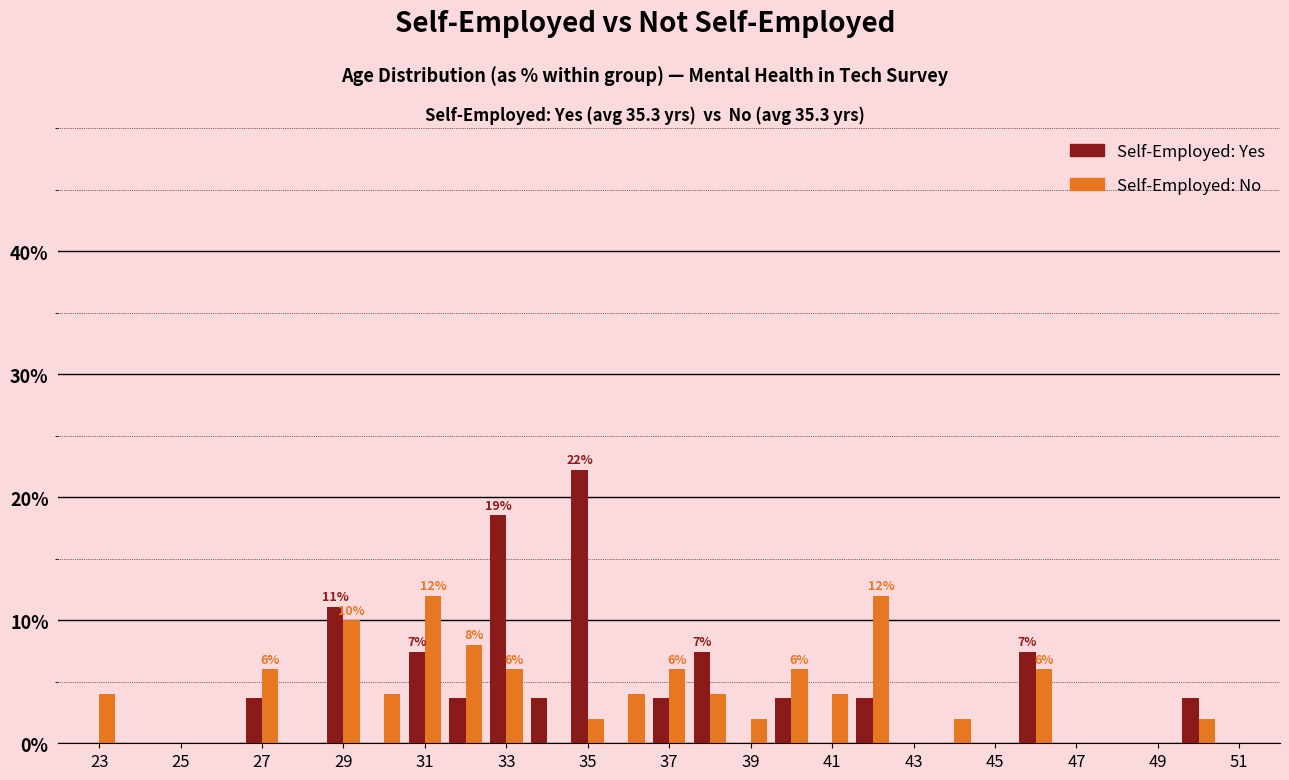

What is the sum of all Self-Employed: No values?

100.0